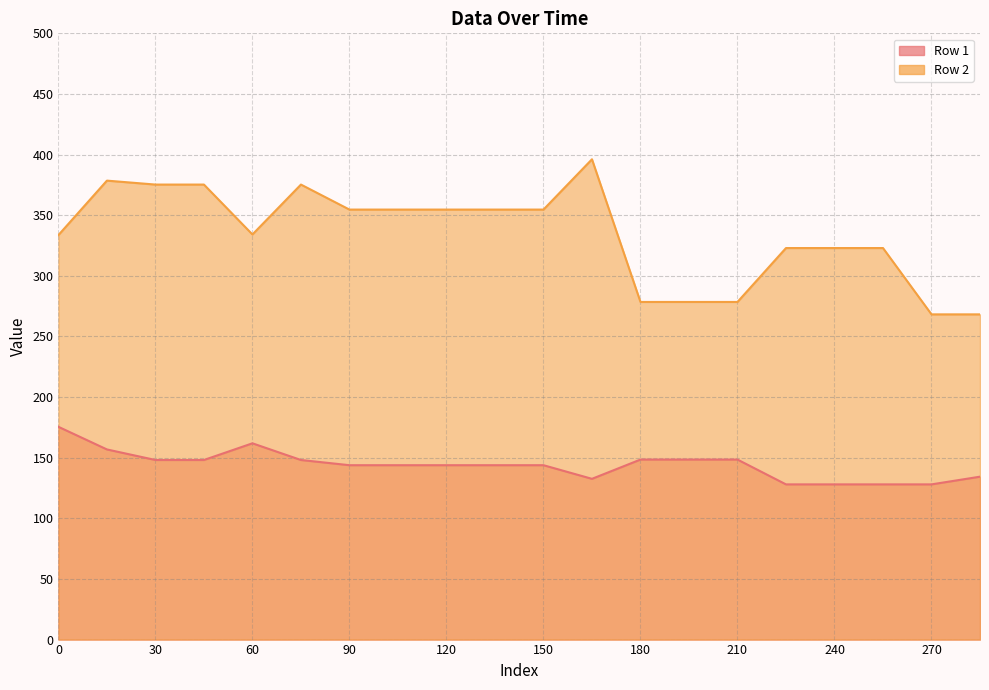

Rank the categories by Row 2 value from highest to lowest.

165, 15, 30, 45, 75, 90, 105, 120, 135, 150, 60, 0, 225, 240, 255, 180, 195, 210, 270, 285